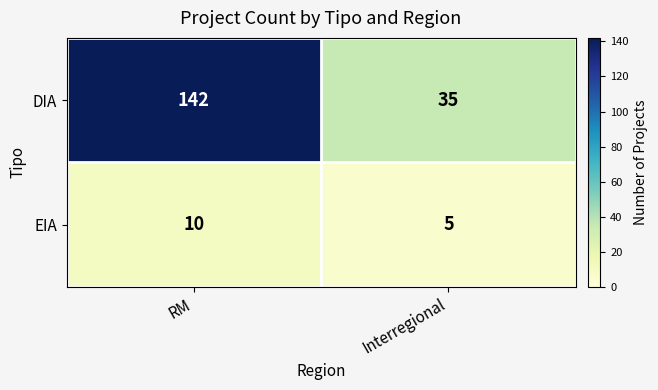

What is the sum of all EIA values?

15